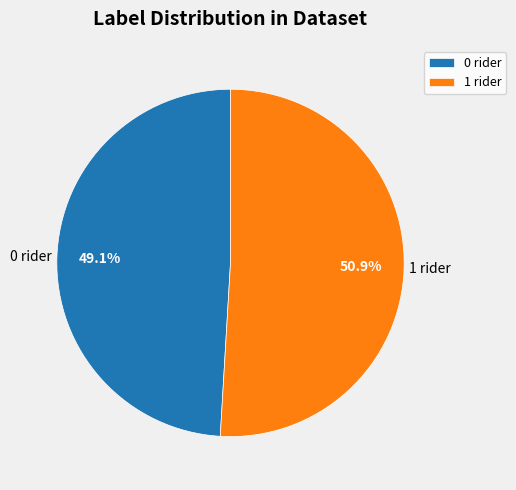

Rank the categories by value from highest to lowest.

1, 0